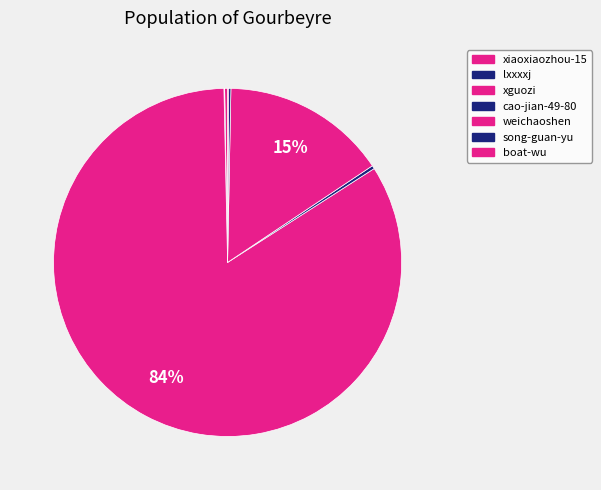

True or false: weichaoshen accounts for 24% of the total.

False